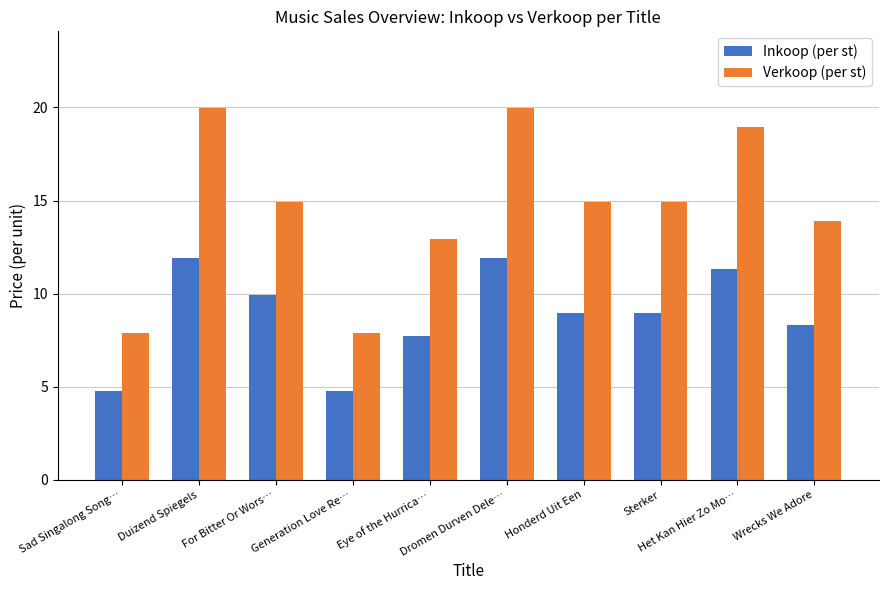

What is the average value of the Verkoop (per st) series?

14.6